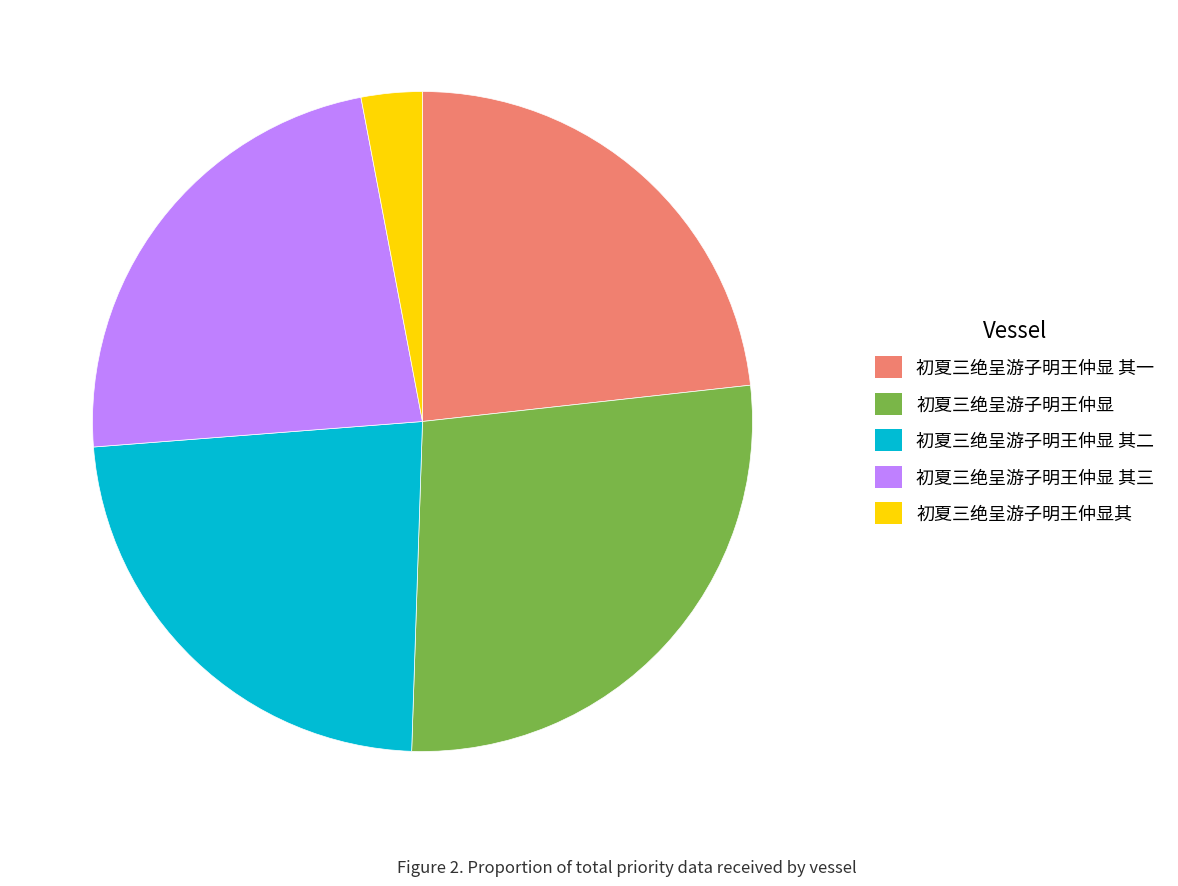

Is the sum of 初夏三绝呈游子明王仲显 其三 and 初夏三绝呈游子明王仲显其 greater than half?

No